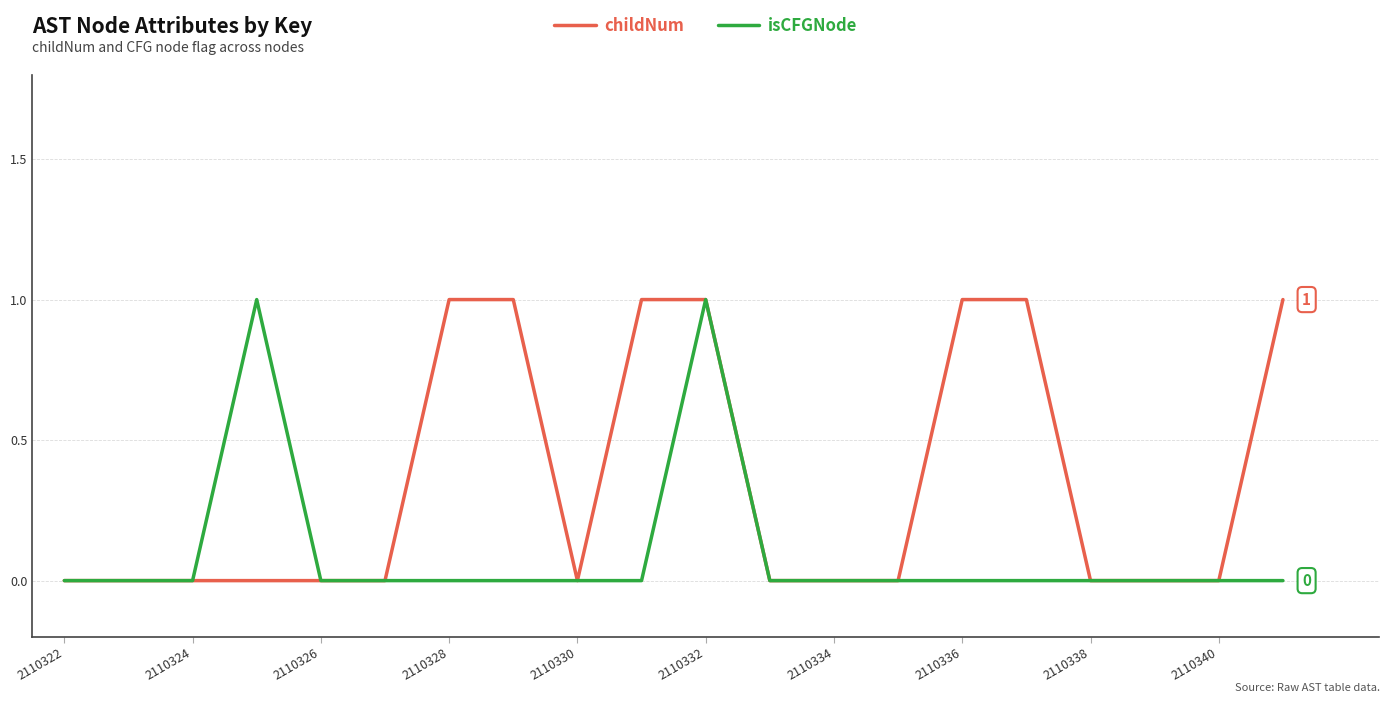

Which series has the largest total across all categories?

childNum